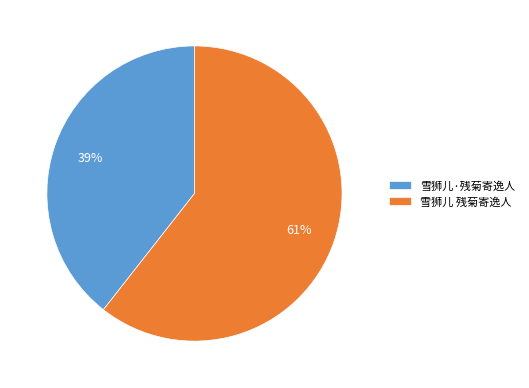

Which slice represents more than half of the pie?

雪狮儿 残菊寄逸人